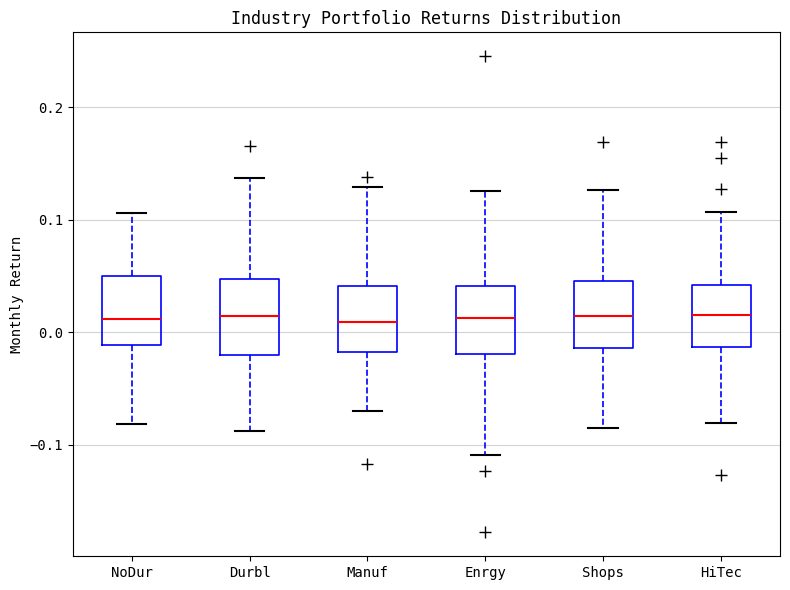

Reading left to right, read every box against the y-axis: the position of its median line, the range the box covers, and the ends of its whiskers. The values are not printed on the chart, so give them approximately, as read against the axis.

NoDur: median 0.01, box -0.01 to 0.05, whiskers -0.08 to 0.11
Durbl: median 0.01, box -0.02 to 0.05, whiskers -0.09 to 0.14
Manuf: median 0.01, box -0.02 to 0.04, whiskers -0.07 to 0.13
Enrgy: median 0.01, box -0.02 to 0.04, whiskers -0.11 to 0.13
Shops: median 0.01, box -0.01 to 0.05, whiskers -0.09 to 0.13
HiTec: median 0.02, box -0.01 to 0.04, whiskers -0.08 to 0.11